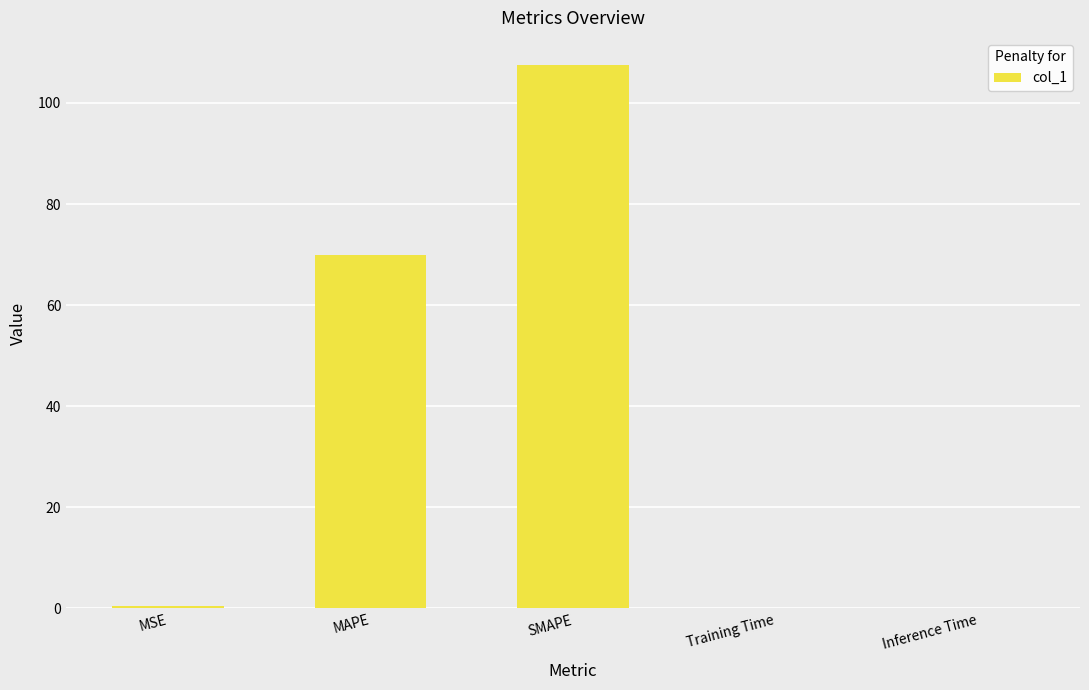

Are the bars grouped side by side (vs. stacked)?

No